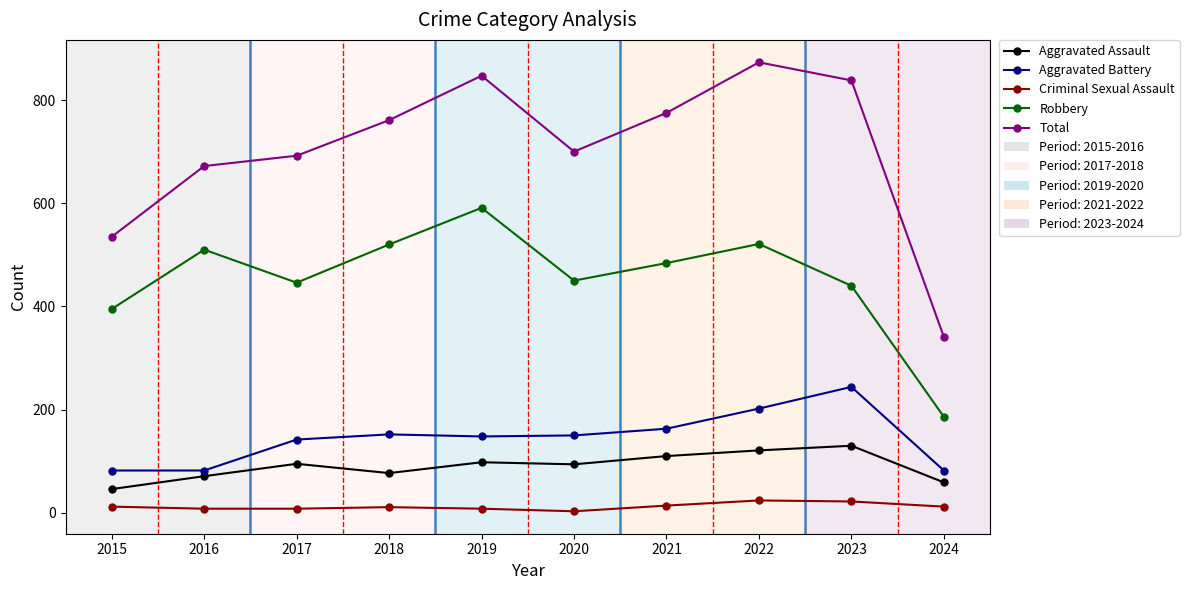

How many data points in Robbery are less than 484?

5